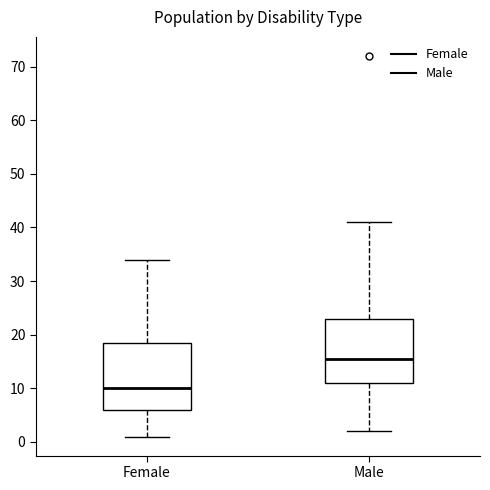

Which box's median line is the highest?

Male